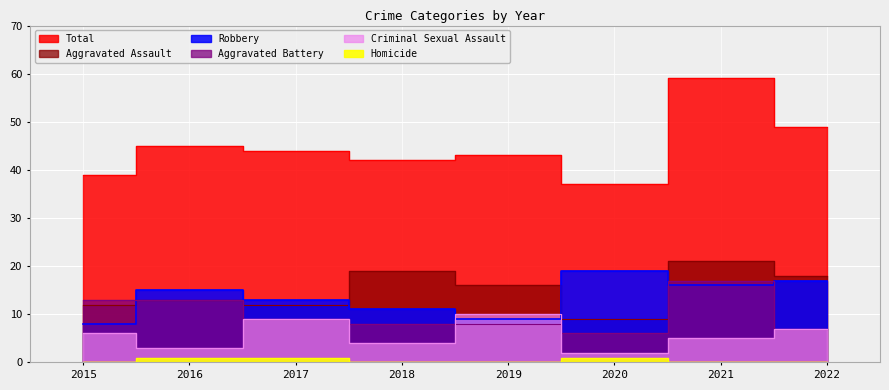

Where does the Total series first go above 44?

2016